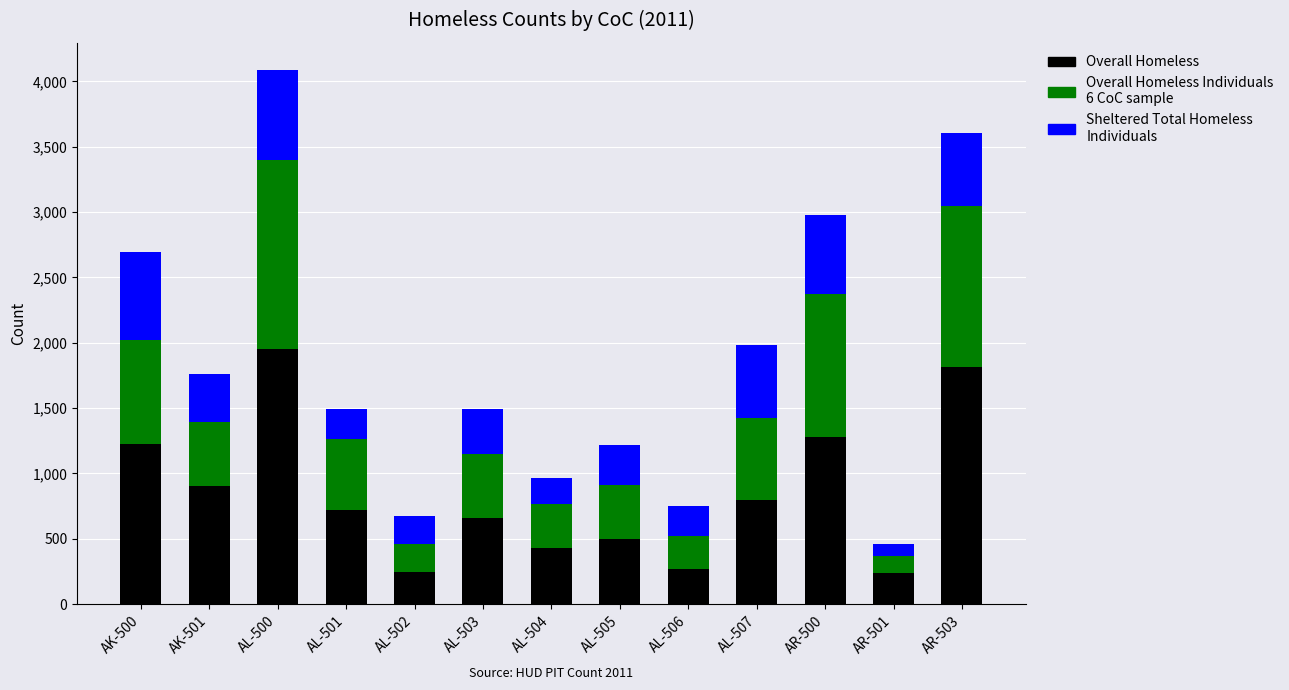

What is the total value across all series at AR-500?

2977